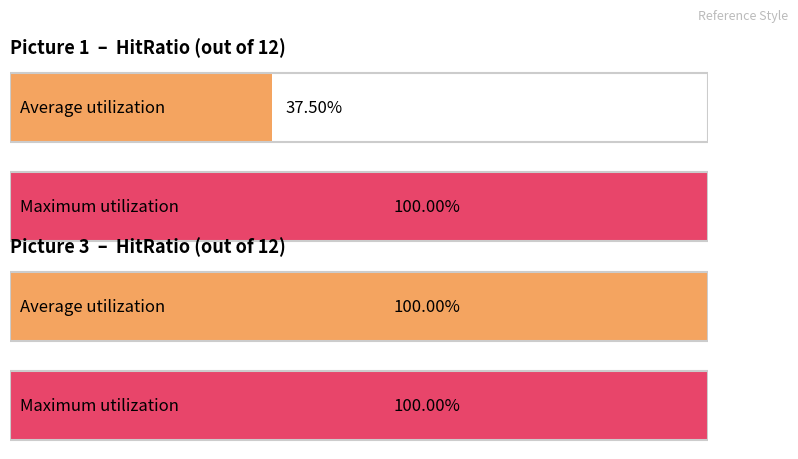

The value of picture3 at face 7 is 12. True or false?

True